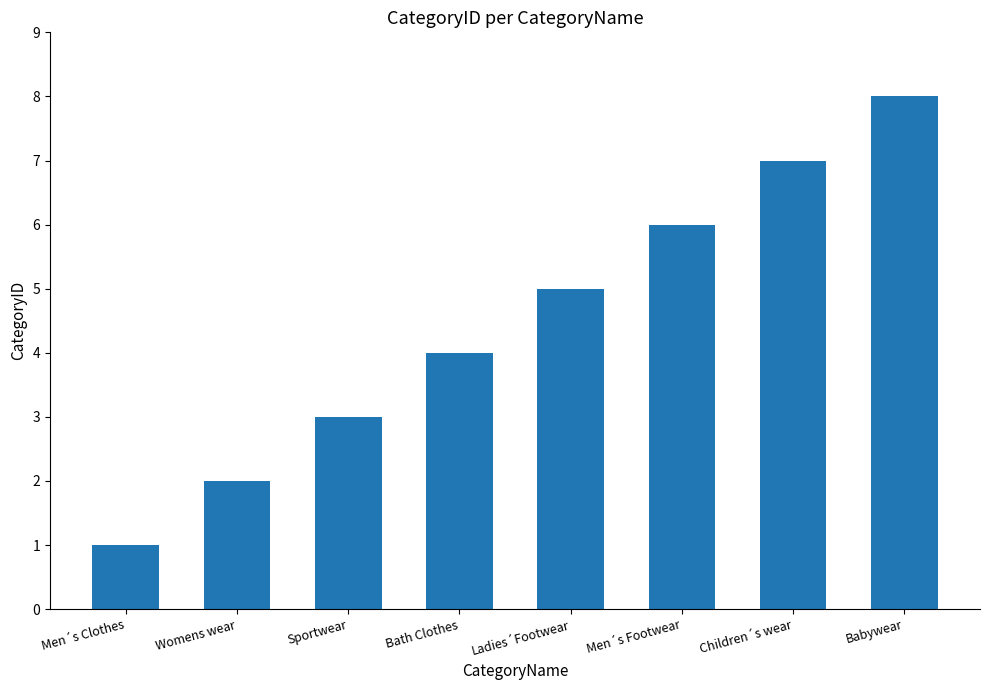

Between Men´s Clothes and Men´s Footwear, which is larger?

Men´s Footwear